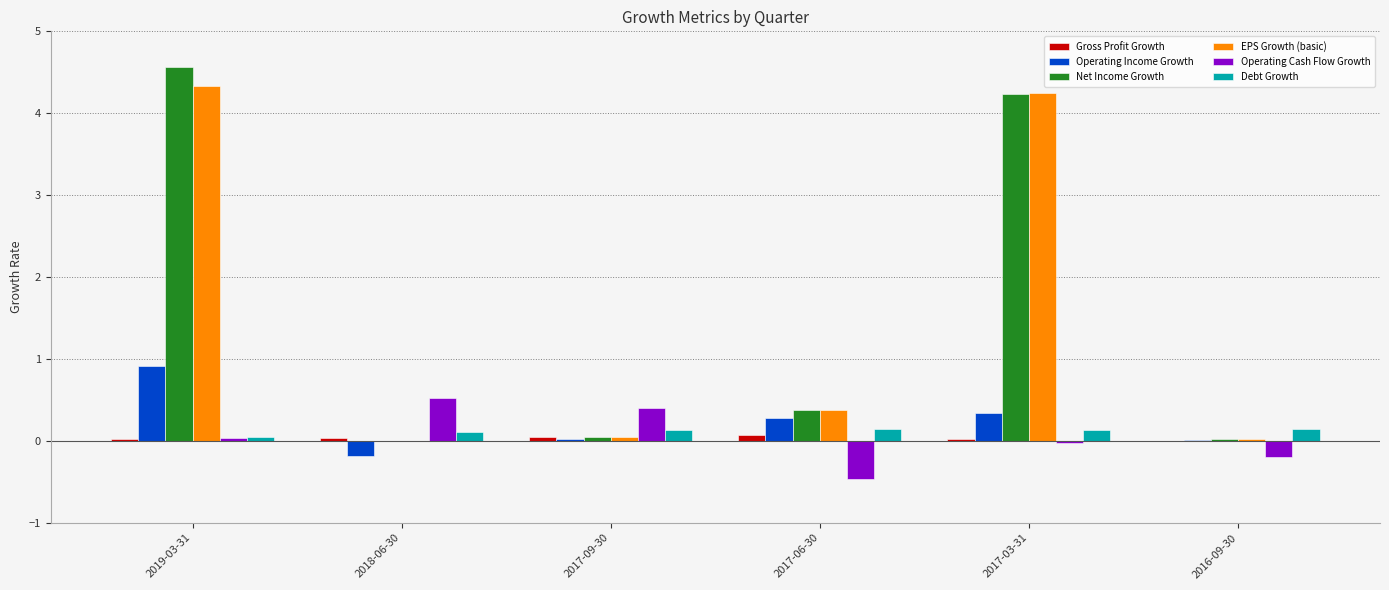

What value does the EPS Growth (basic) series have at 2017-06-30?

0.4